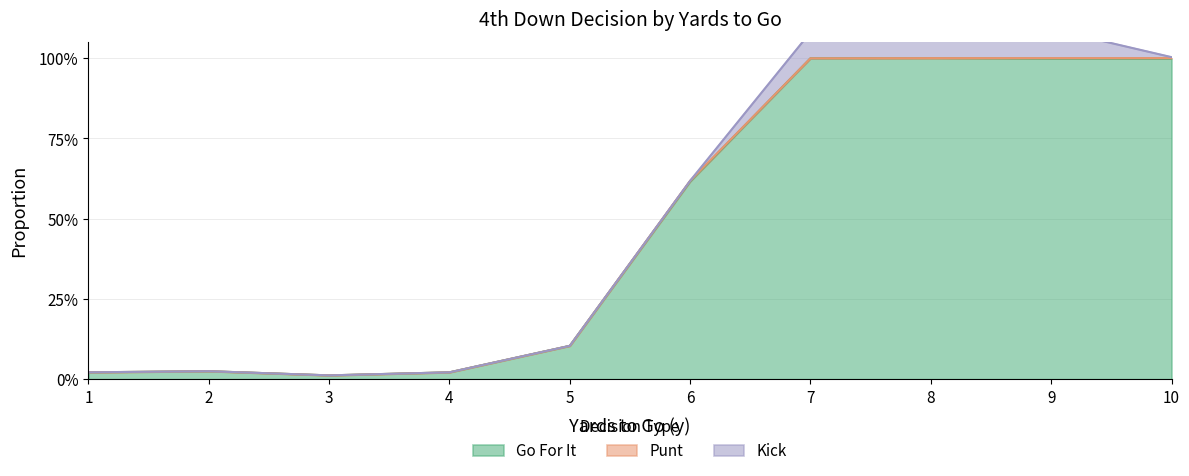

True or false: punt and gofor cross at least once.

False